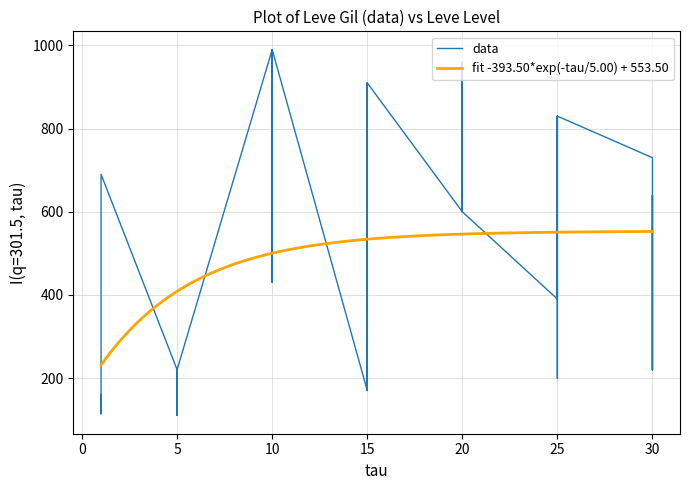

At which label is the value closest to 550?

20